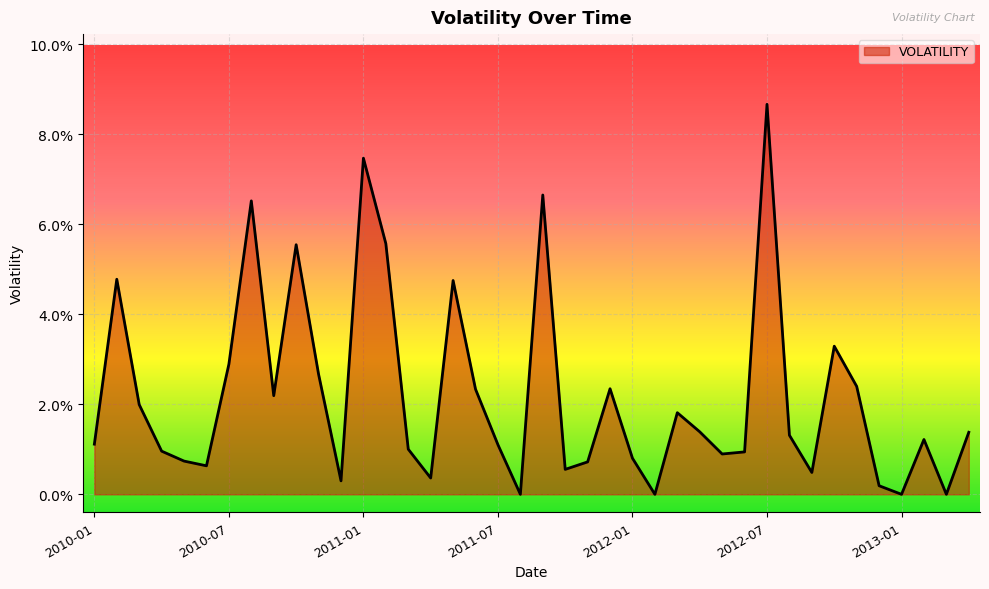

List the labels in order of value, smallest first.

2011-08, 2012-02, 2013-01, 2013-03, 2012-12, 2010-12, 2011-04, 2012-09, 2011-10, 2010-06, 2011-11, 2010-05, 2012-01, 2012-05, 2012-06, 2010-04, 2011-03, 2011-07, 2010-01, 2013-02, 2012-08, 2013-04, 2012-04, 2012-03, 2010-03, 2010-09, 2011-06, 2011-12, 2012-11, 2010-11, 2010-07, 2012-10, 2011-05, 2010-02, 2010-10, 2011-02, 2010-08, 2011-09, 2011-01, 2012-07